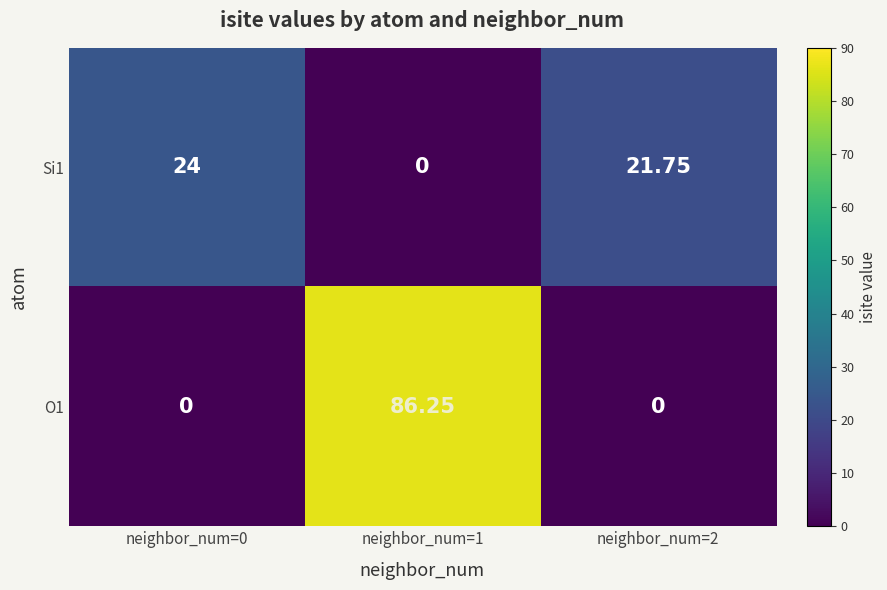

How many positive values does the Si1 series have?

2